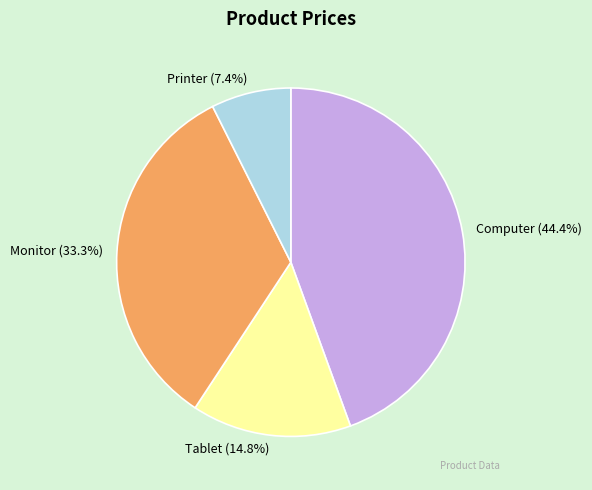

What percentage is the Tablet slice, to the nearest percent?

15%